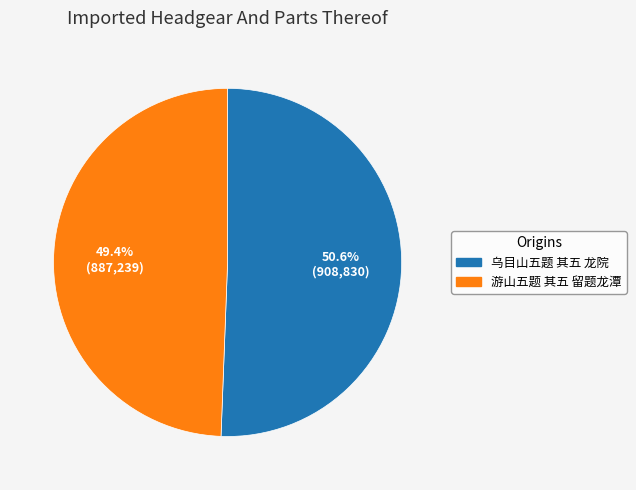

To the nearest percent, what percentage of the pie is 乌目山五题 其五 龙院?

51%